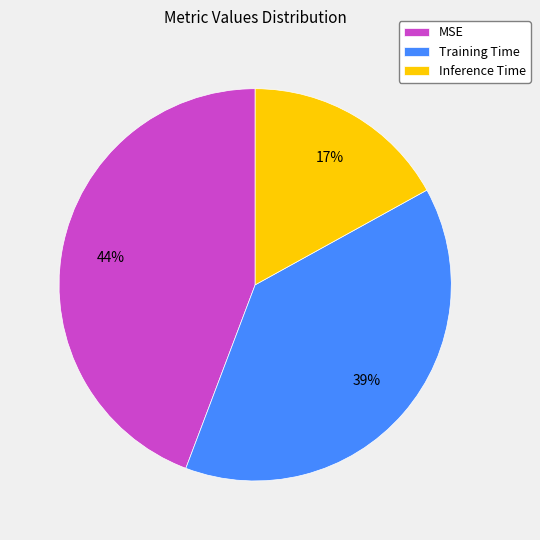

How many segments does this pie chart have?

3